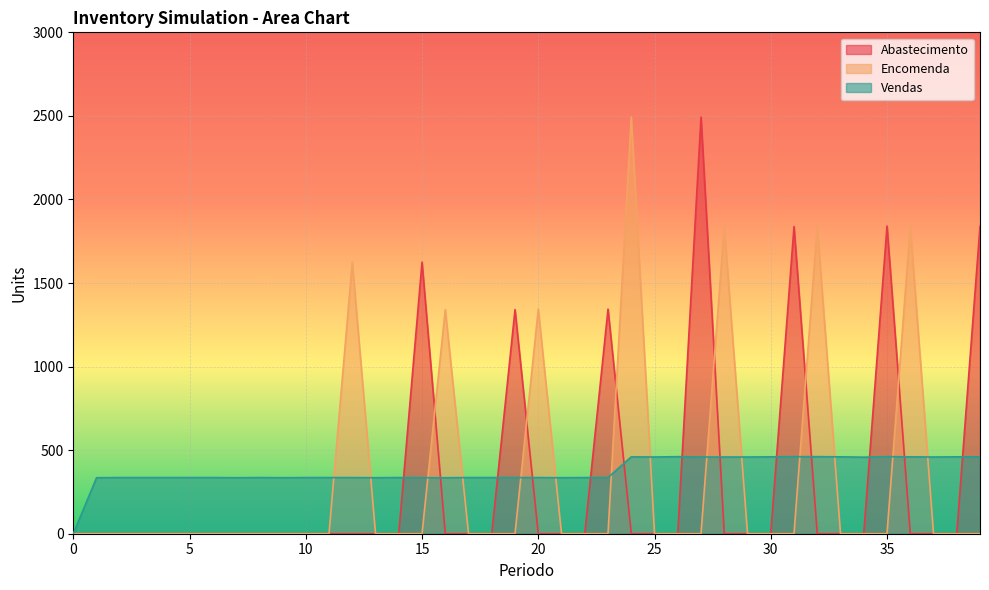

Reading right to left, what are all the values shown in this chart?

Abastecimento: 1839	0	0	0	1841	0	0	0	1838	0	0	0	2493	0	0	0	1344	0	0	0	1341	0	0	0	1625	0	0	0	0	0	0	0	0	0	0	0	0	0	0	0
Encomenda: 0	0	0	1839	0	0	0	1841	0	0	0	1838	0	0	0	2493	0	0	0	1344	0	0	0	1341	0	0	0	1625	0	0	0	0	0	0	0	0	0	0	0	0
Vendas: 460	460	459	460	461	458	460	461	461	460	459	459	459	461	459	460	336	336	335	336	336	336	336	335	335	336	335	336	336	336	335	336	335	336	336	336	336	336	335	0